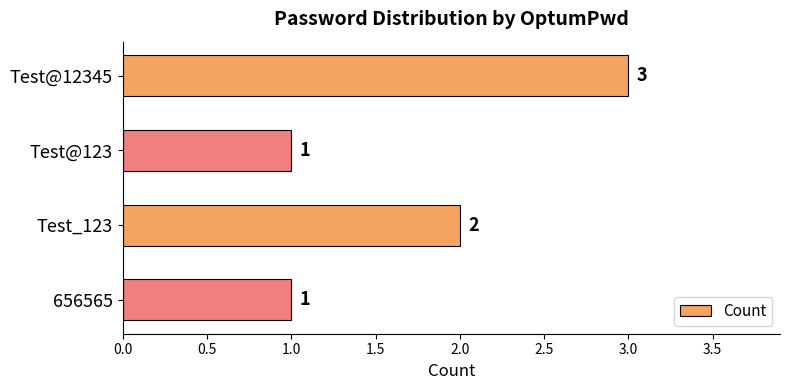

True or false: the data shows 1 at Test@123.

True